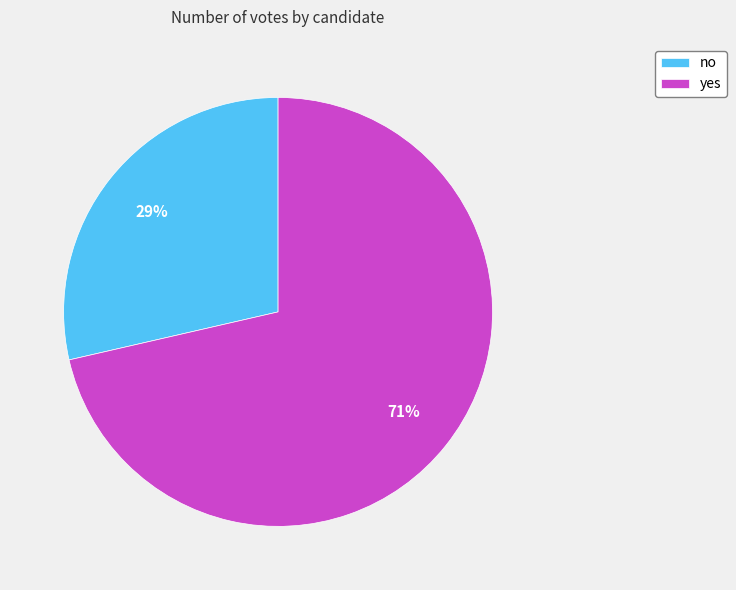

Do yes and no together represent more than half of the pie?

Yes